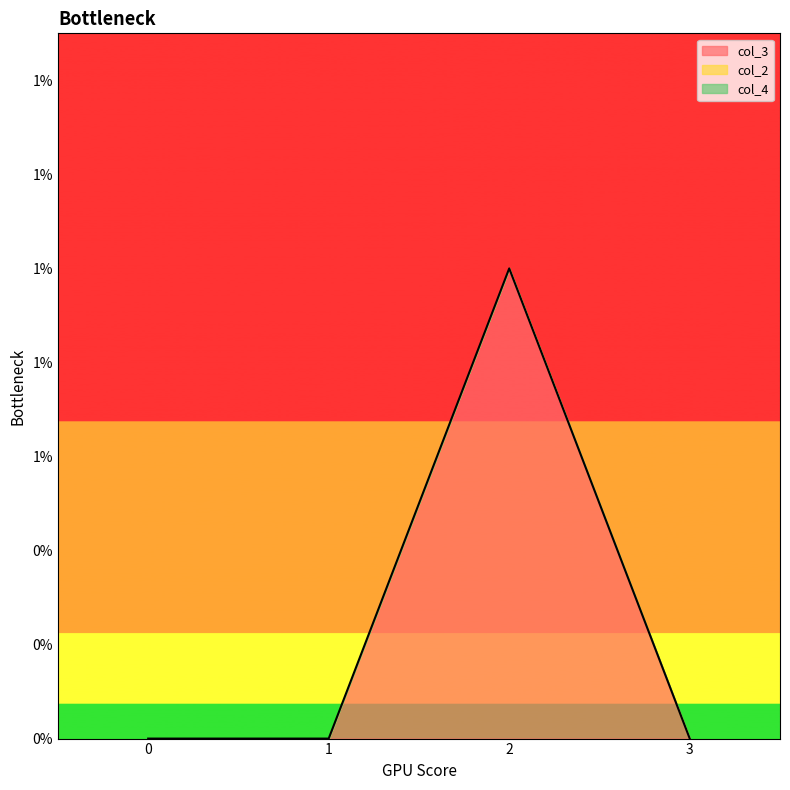

Which category has the highest value across all series?

2